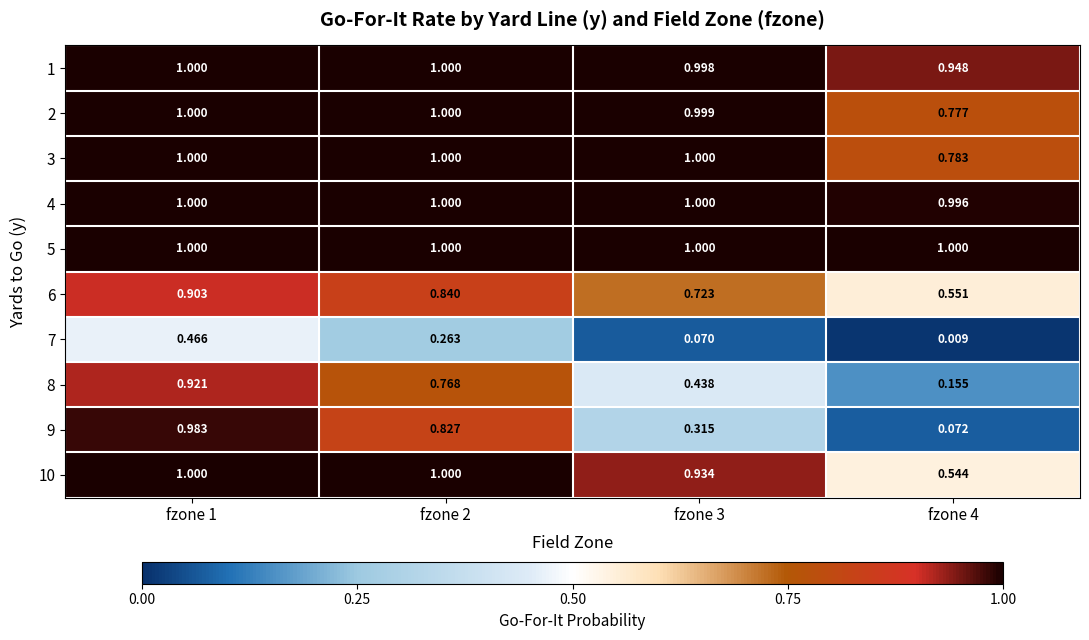

Which series changed the most between fzone 2 and fzone 3?

9